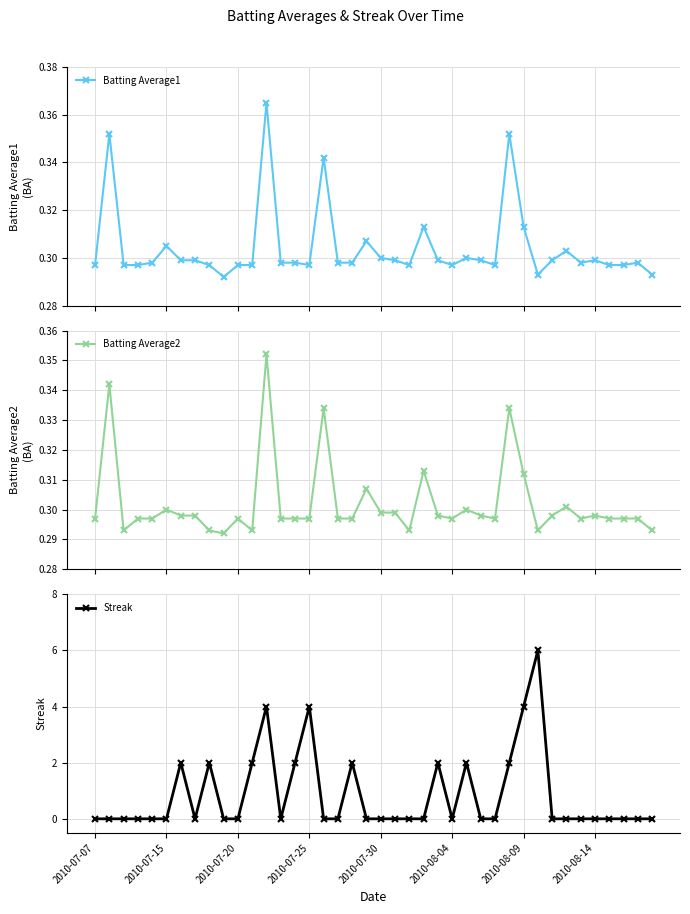

What is the maximum value for Streak?

6